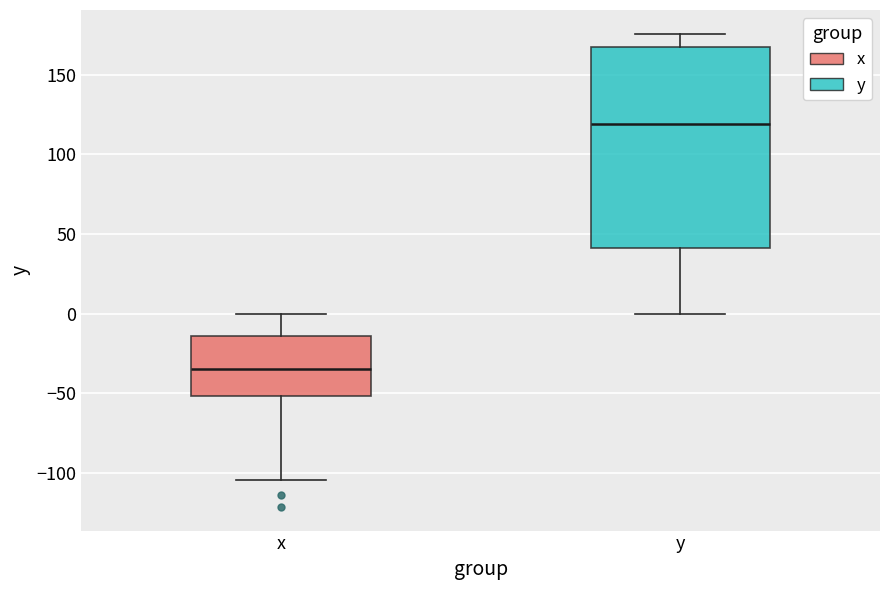

Comparing the boxes themselves (not the whiskers), which one is the tallest?

y